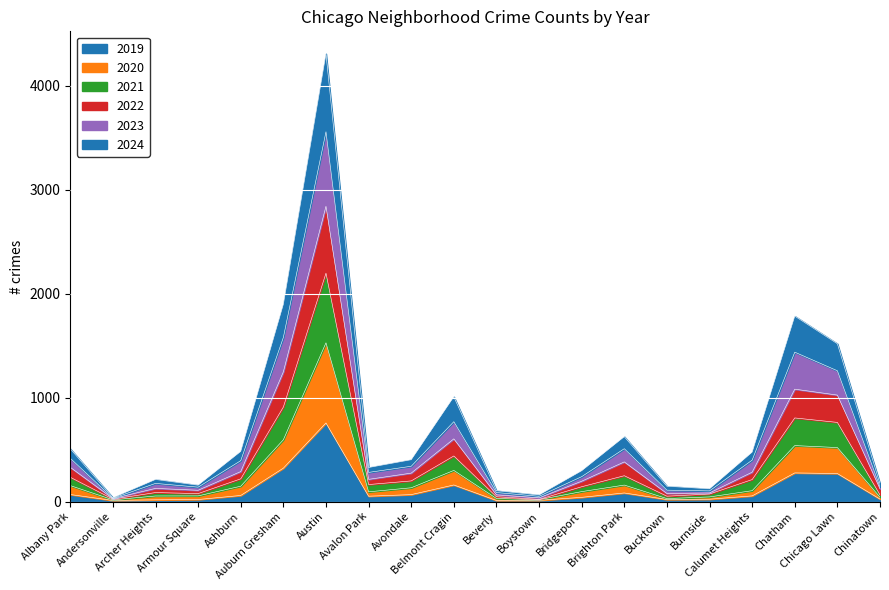

Which series changed the most between Beverly and Bucktown?

2022